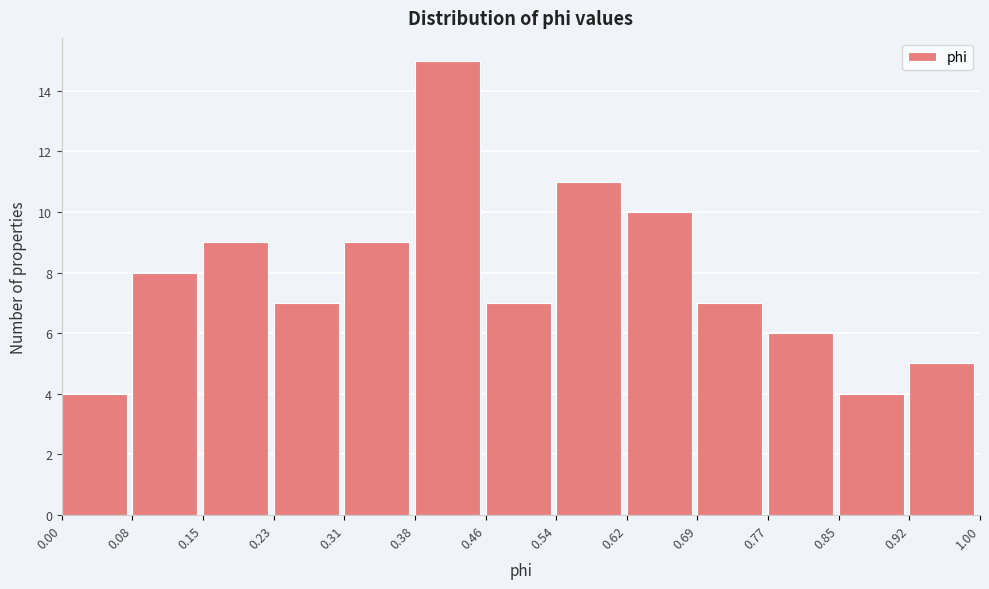

Over which range of the x-axis is the bar tallest?

0.38 to 0.46